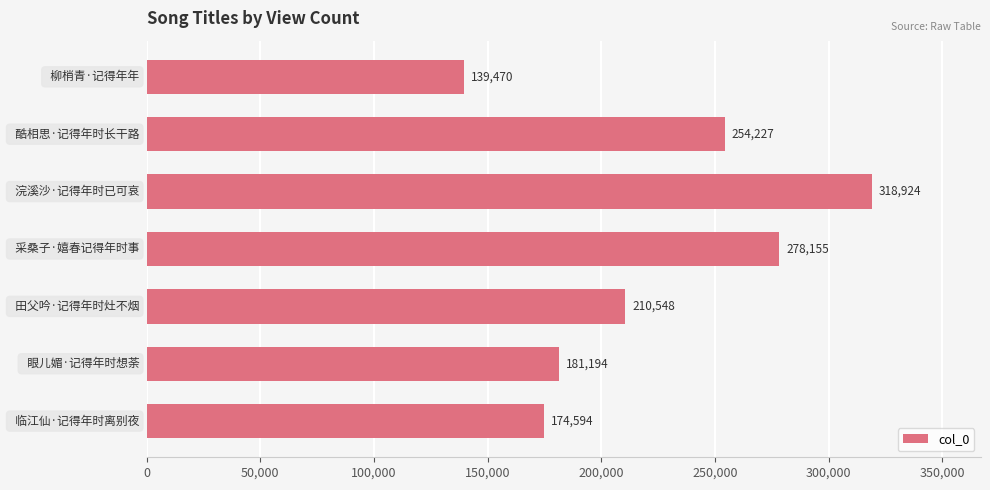

How many data points does each series have?

7